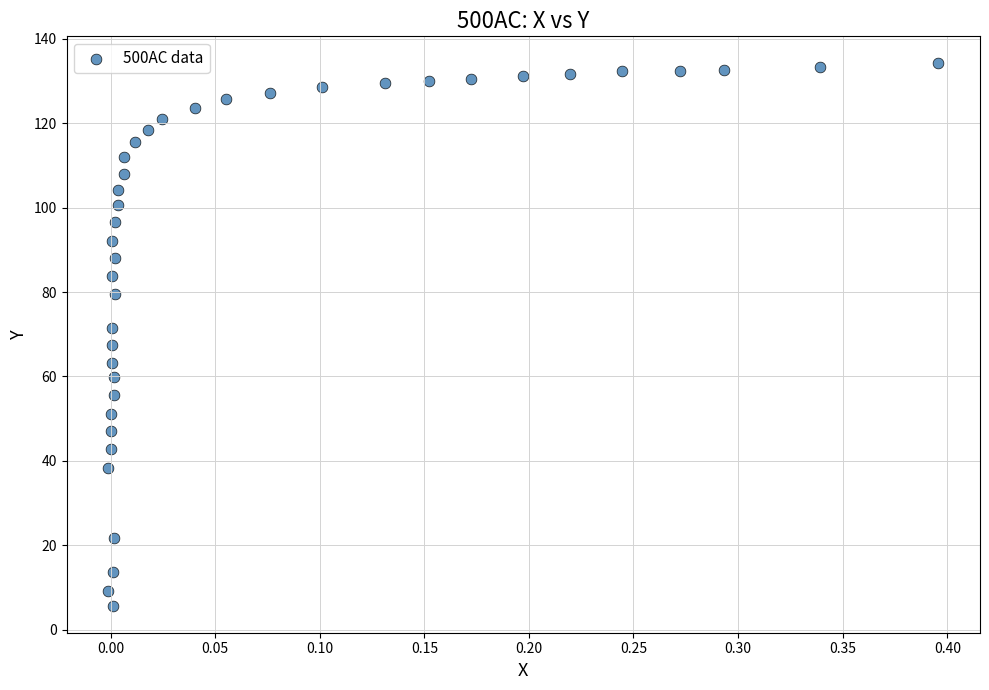

What is the range of X values (max minus min)?

0.4